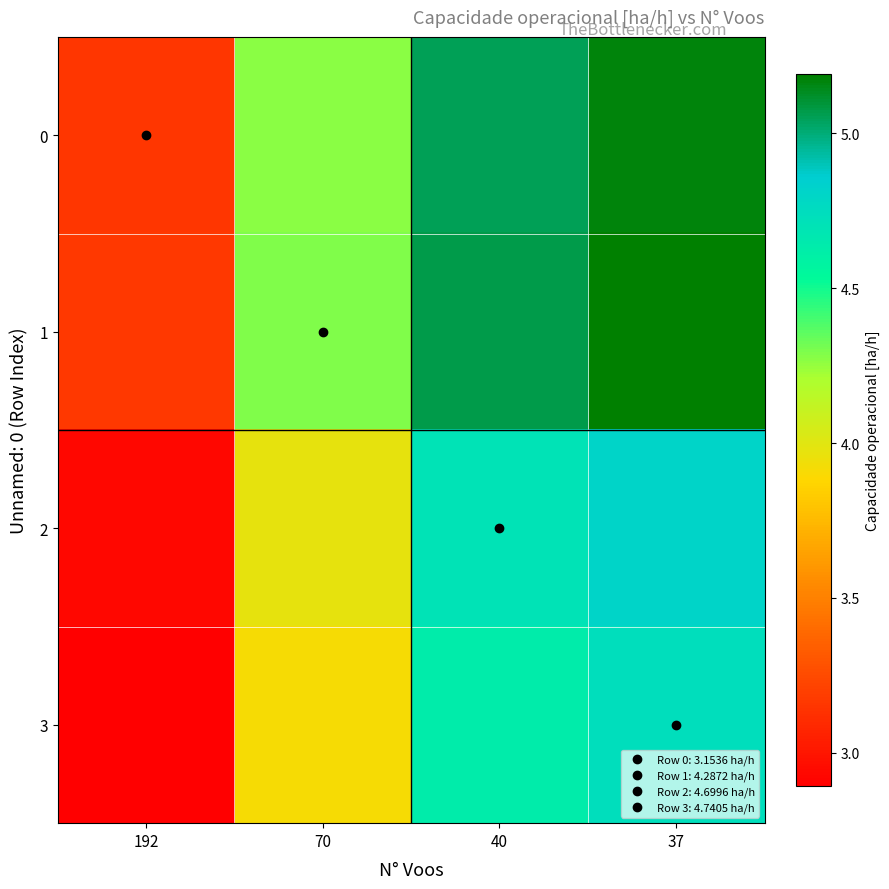

What is the difference between the highest and lowest values at 40?

0.4